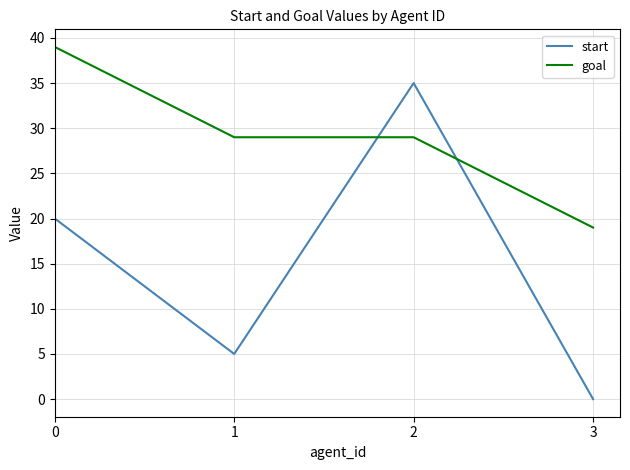

How many start values are between 5 and 35?

3